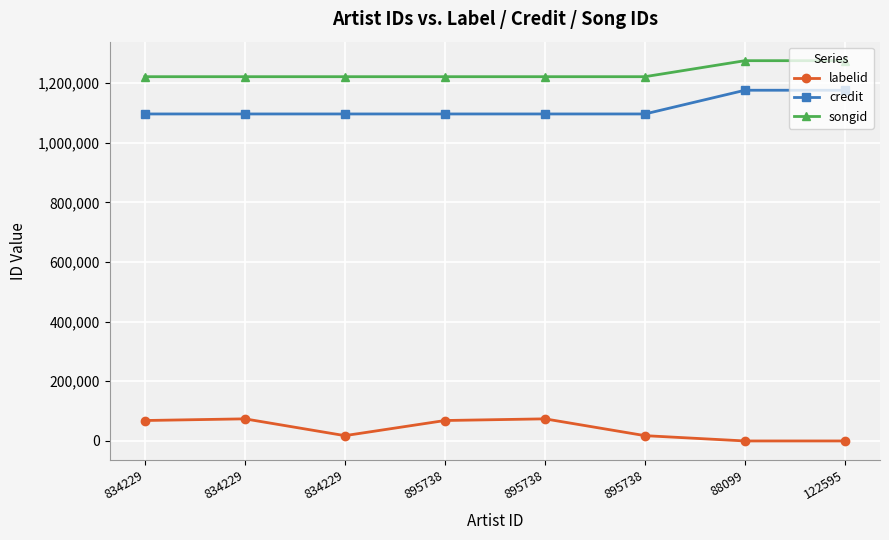

True or false: songid and labelid cross at least once.

False